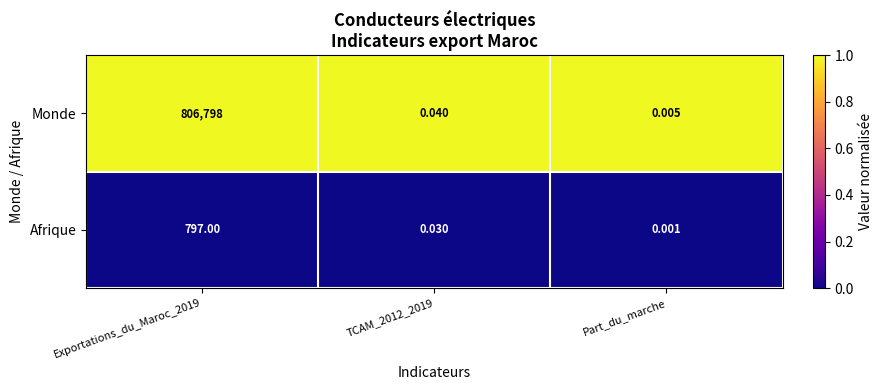

What is the total value across all series at Exportations_du_Maroc_2019?

807595.0